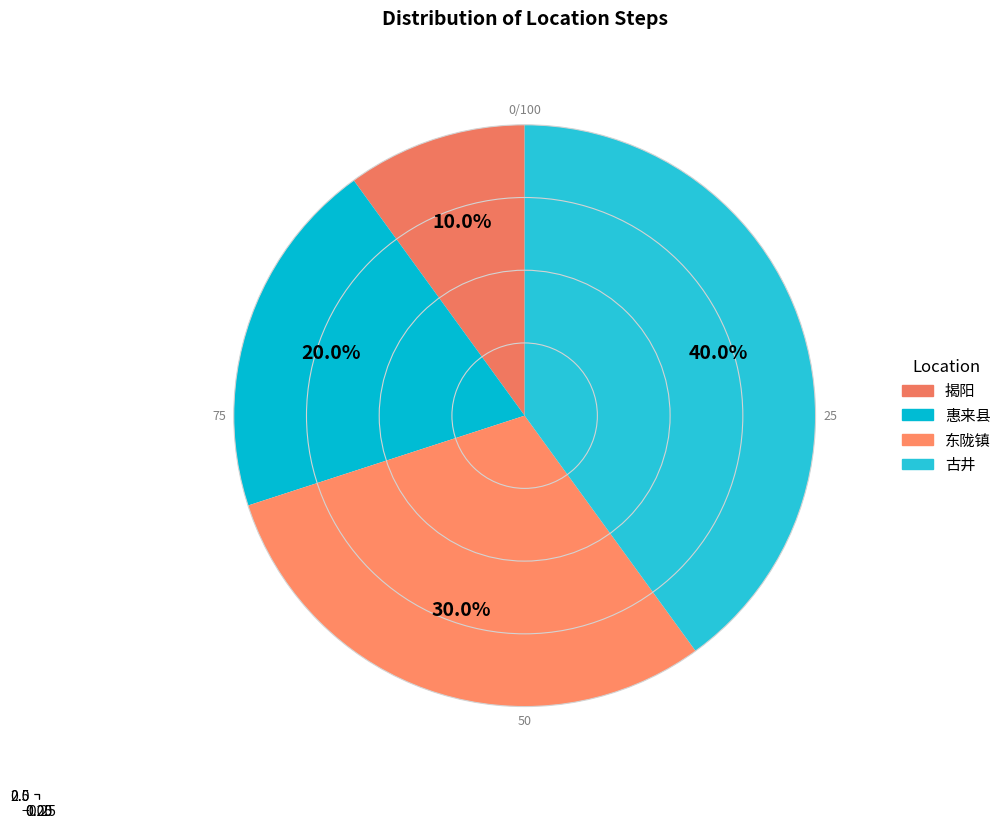

Which slice is the largest?

古井